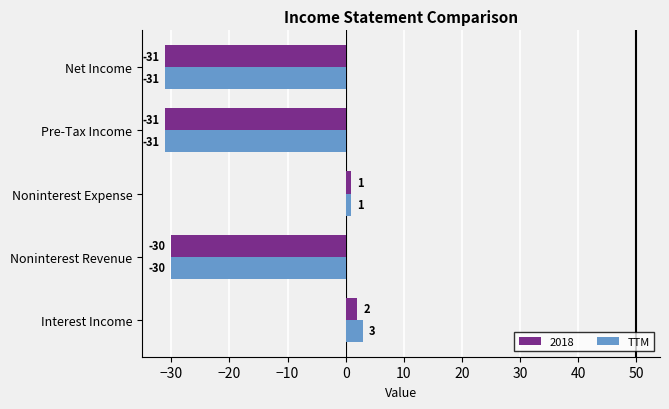

Which label corresponds to the largest value in the chart?

Interest Income